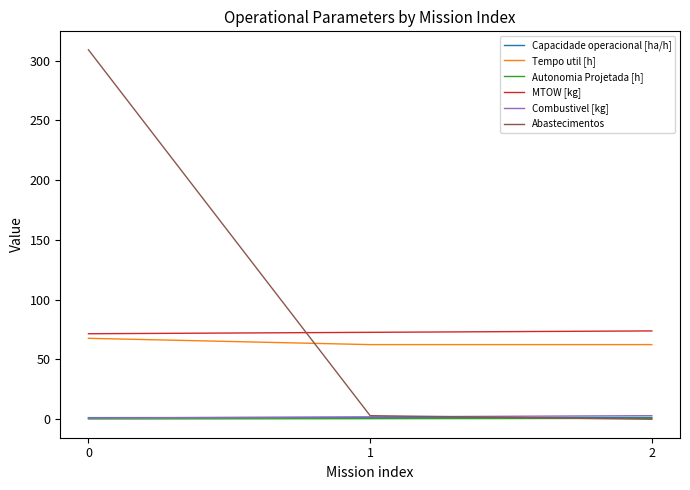

How many lines are shown in the chart?

6